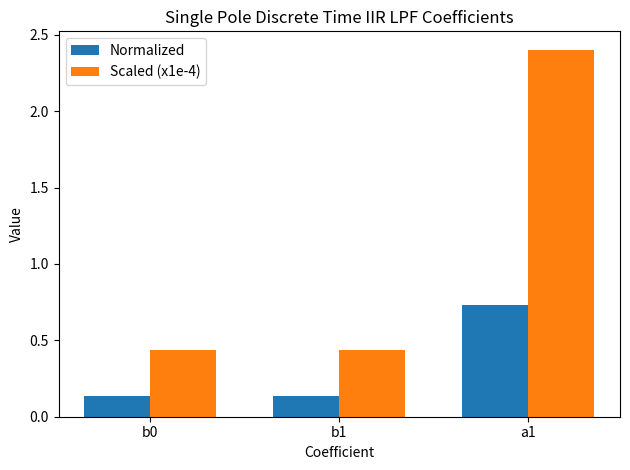

What is the difference between the highest and lowest values at a1?

1.7